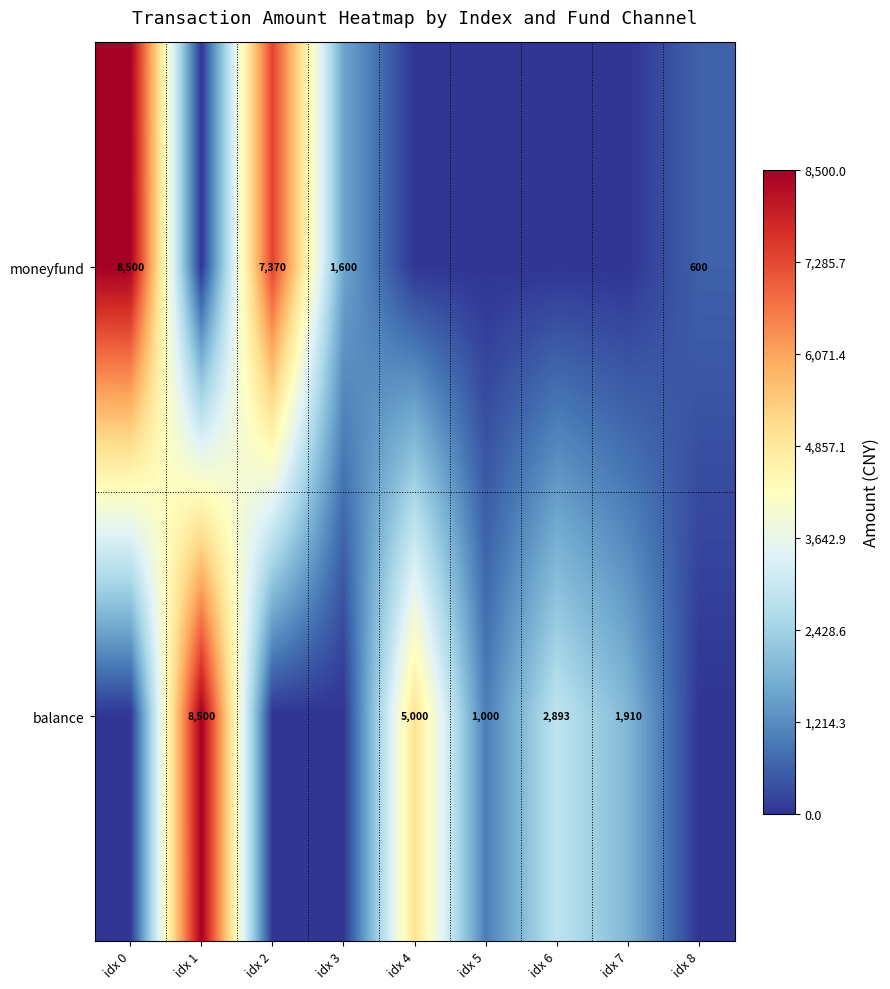

At how many categories does at least one series exceed 620?

8